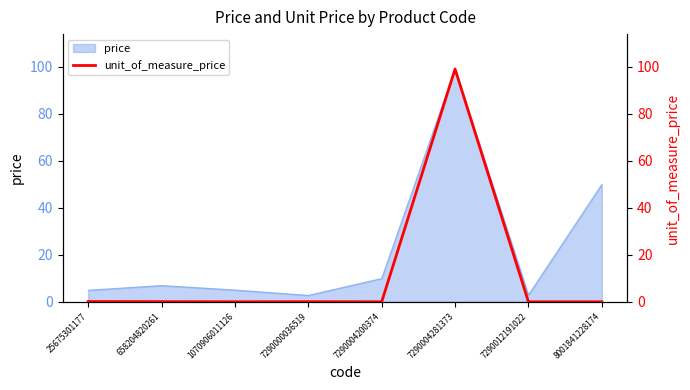

The chart shows a value of 0.1 at 25675301177. True or false?

False